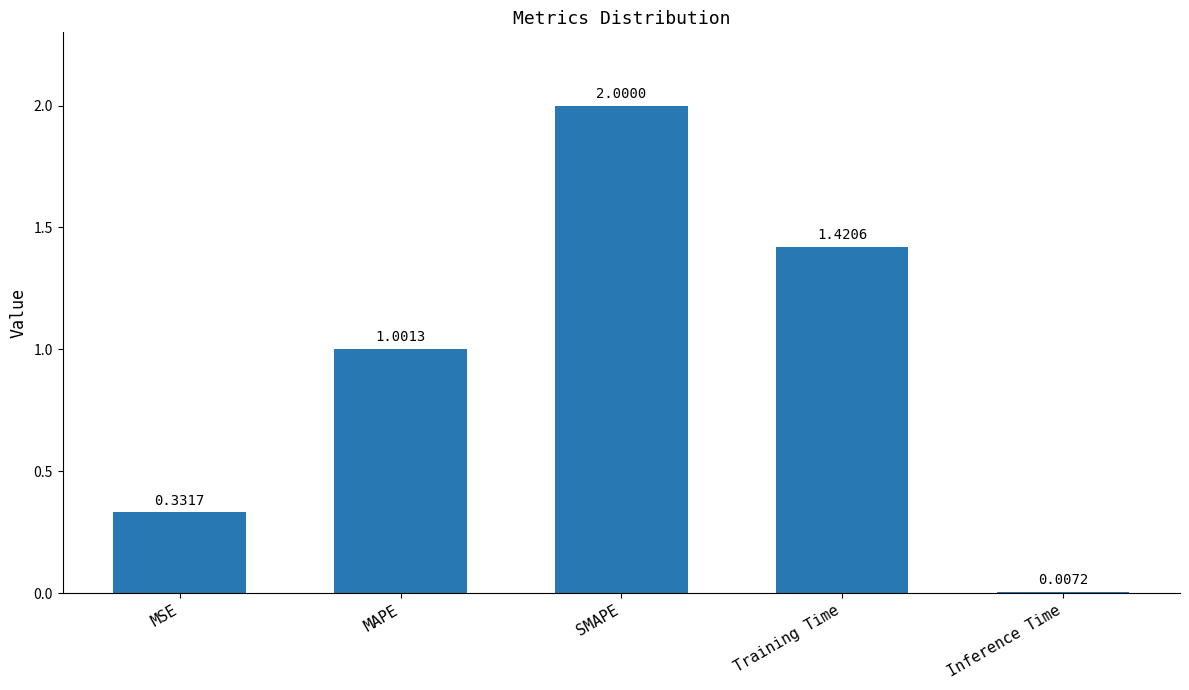

What is the average value?

1.0